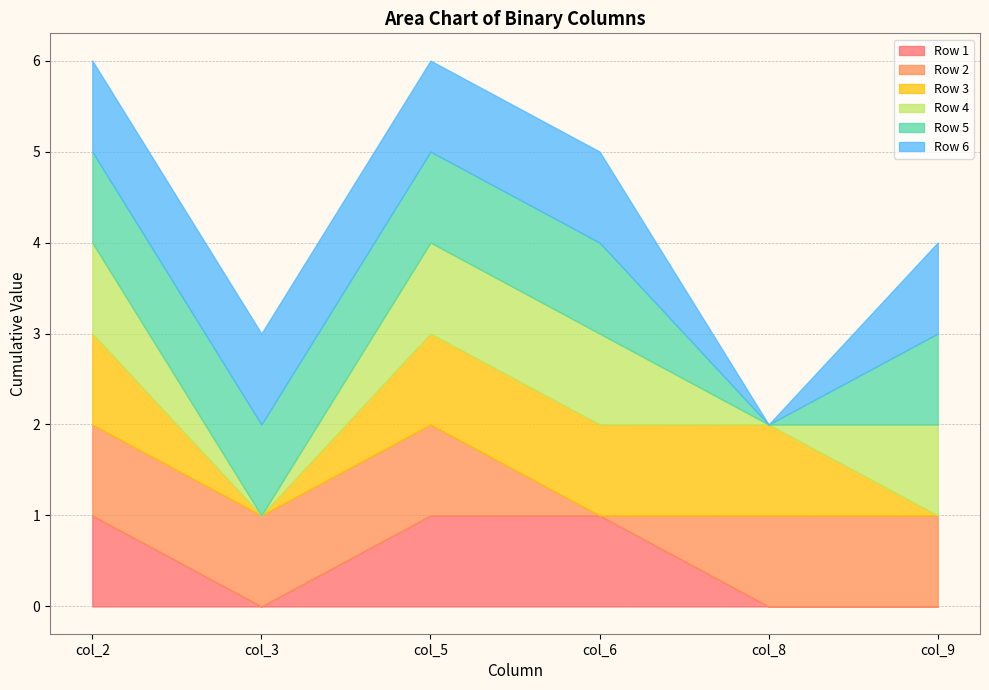

What are all the series names shown in the legend?

Row 1, Row 2, Row 3, Row 4, Row 5, Row 6